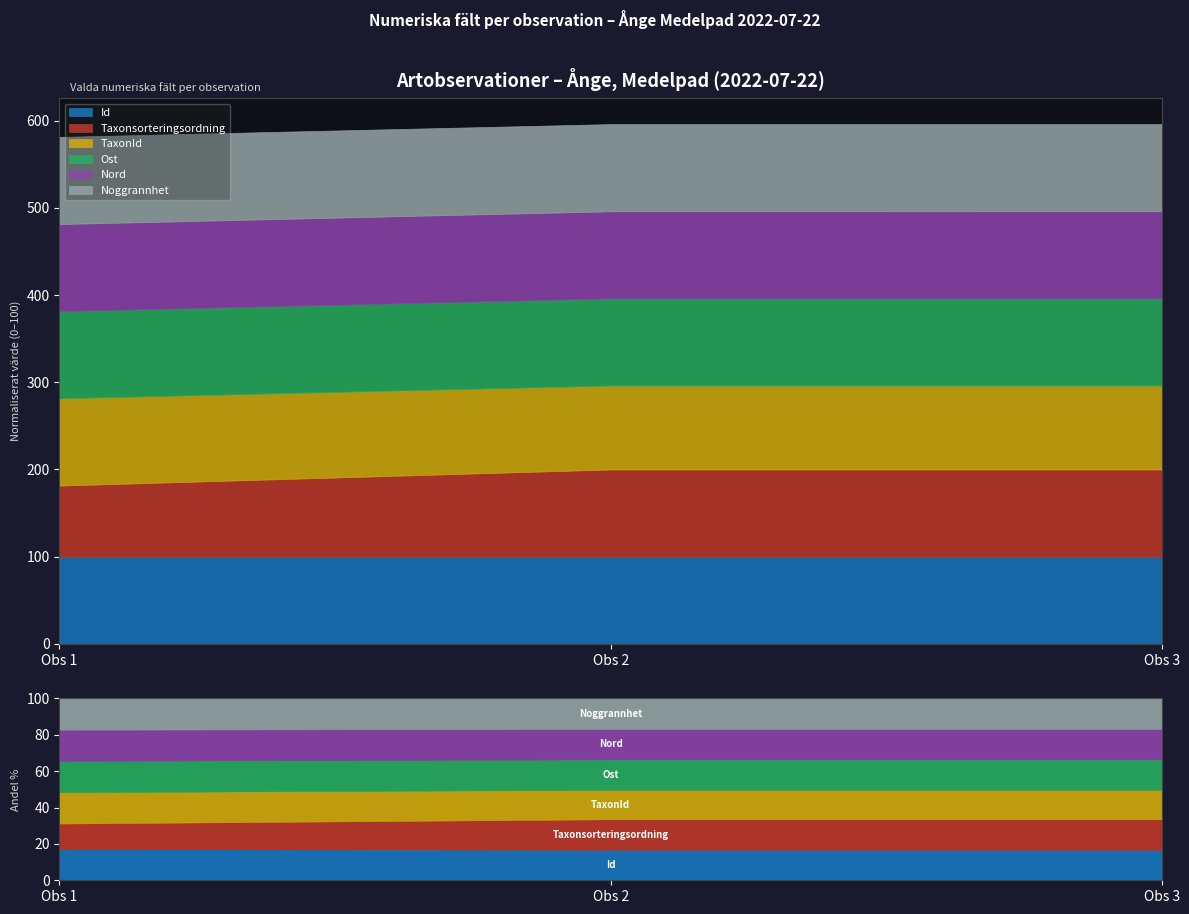

What are all the series names shown in the legend?

Id, Taxonsorteringsordning, TaxonId, Ost, Nord, Noggrannhet